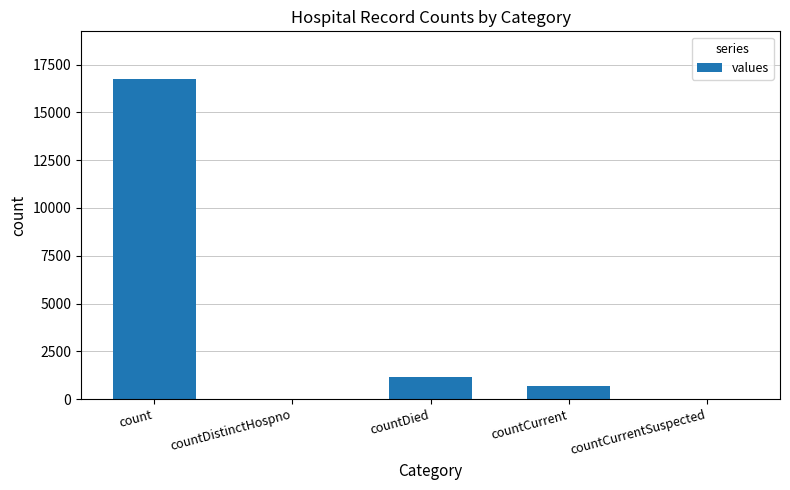

Count the number of data series in this chart.

1